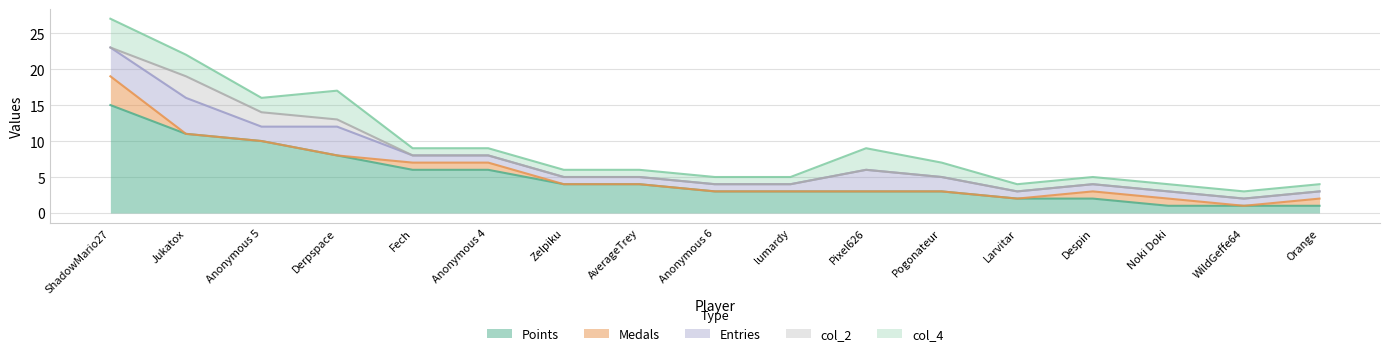

What is the sum of all col_2 values?

6